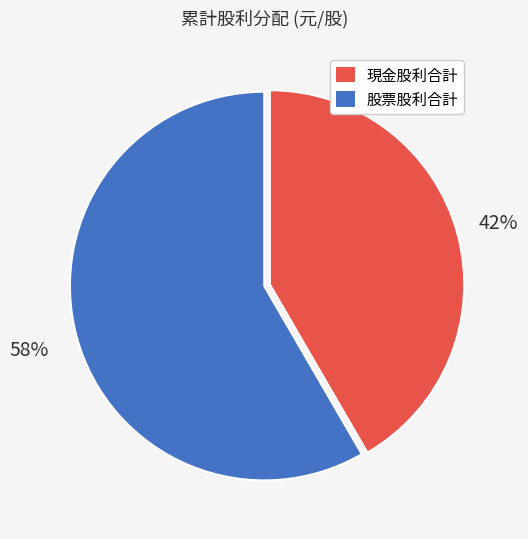

Rank the categories by value from highest to lowest.

股票股利合計, 現金股利合計